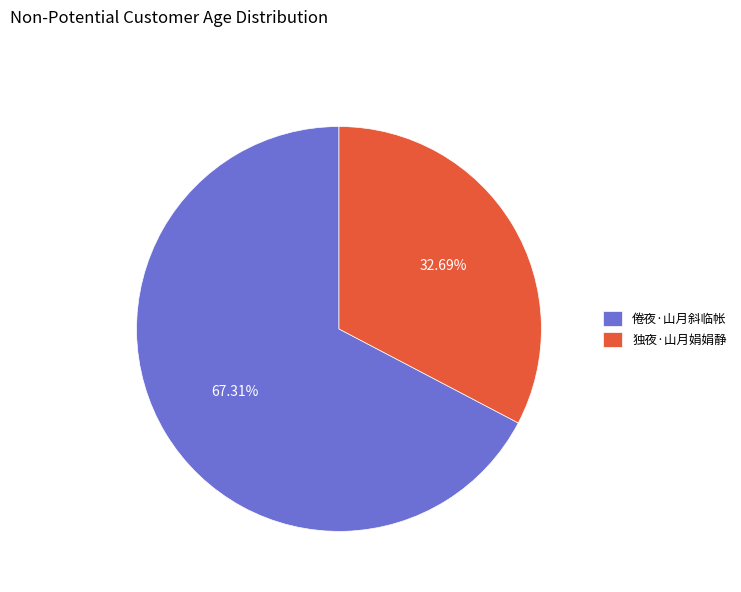

To the nearest percent, what is the combined percentage of 倦夜·山月斜临帐 and 独夜·山月娟娟静?

100%